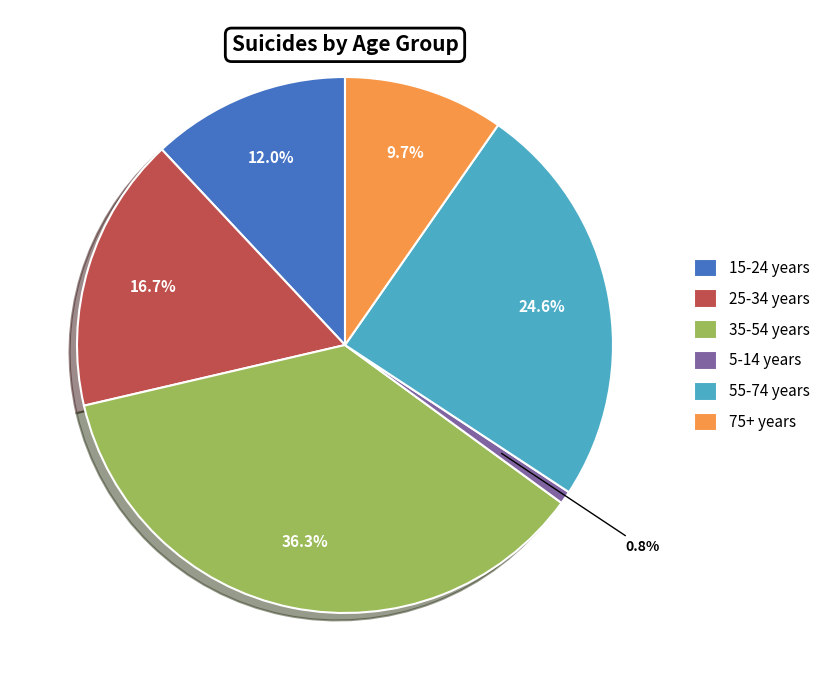

Approximately how many times larger is the value at 25-34 years compared to 75+ years?

1.7